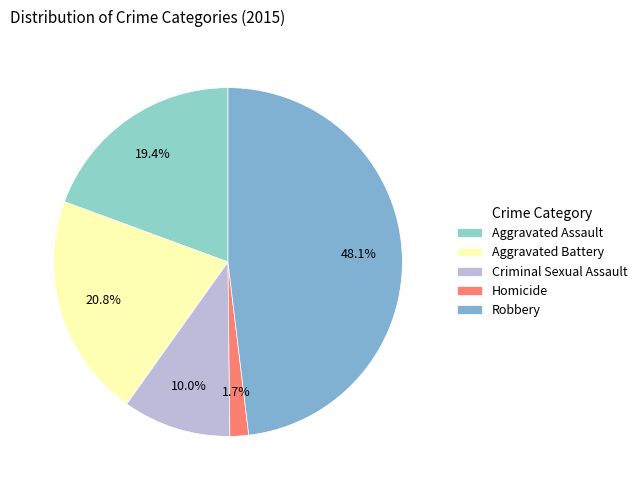

Rank the categories by value from lowest to highest.

Homicide, Criminal Sexual Assault, Aggravated Assault, Aggravated Battery, Robbery